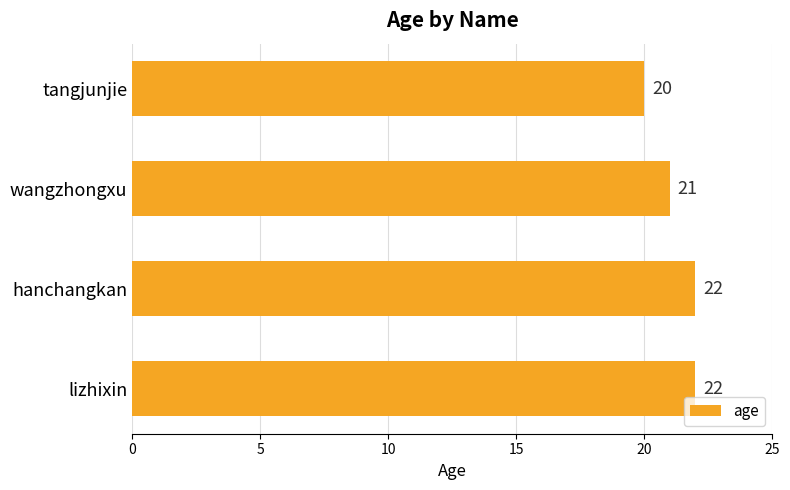

Are the bars grouped side by side (vs. stacked)?

No